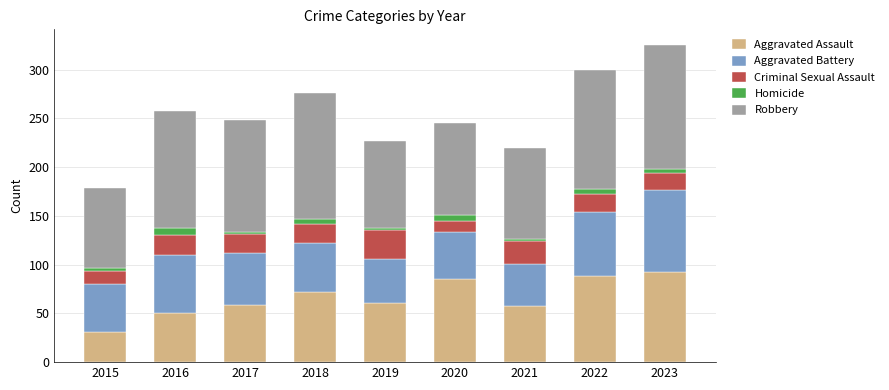

What is the highest value of the Aggravated Assault series?

92